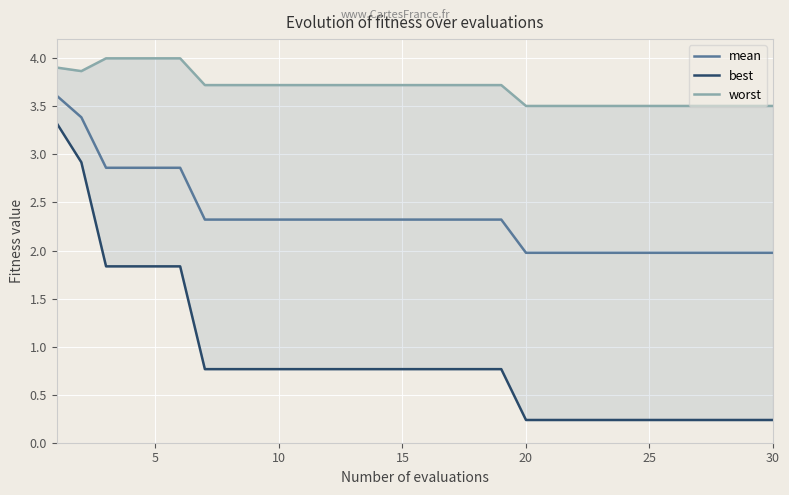

Is it true that mean equals 2.3 at 15?

True